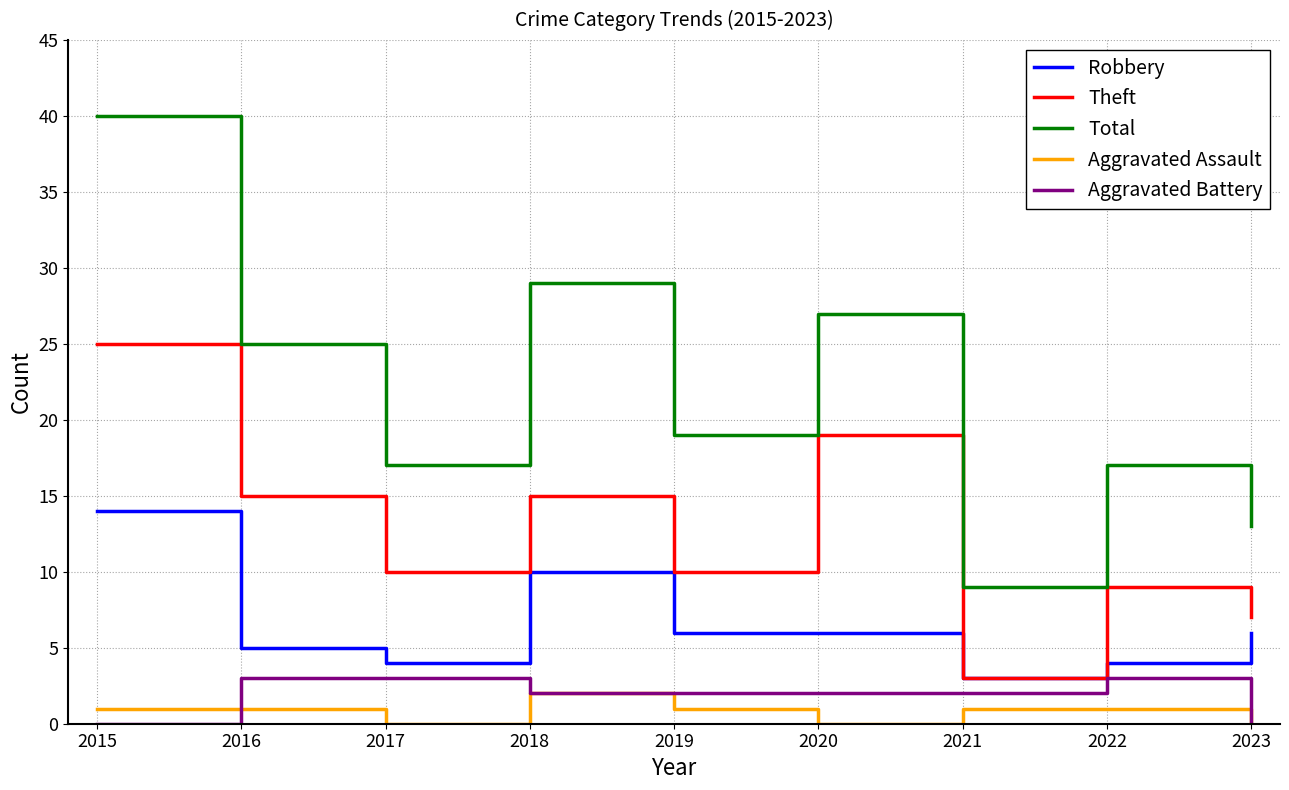

What is the difference between the highest and lowest values at 2017?

17